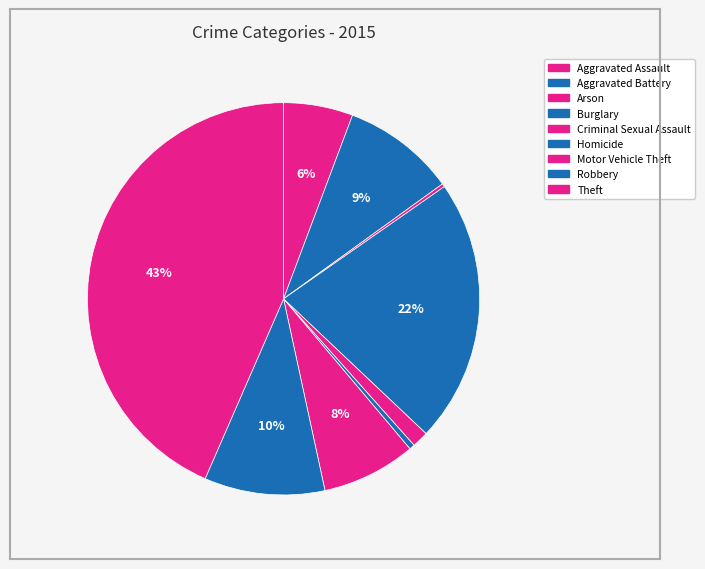

Count the number of slices in the pie.

9